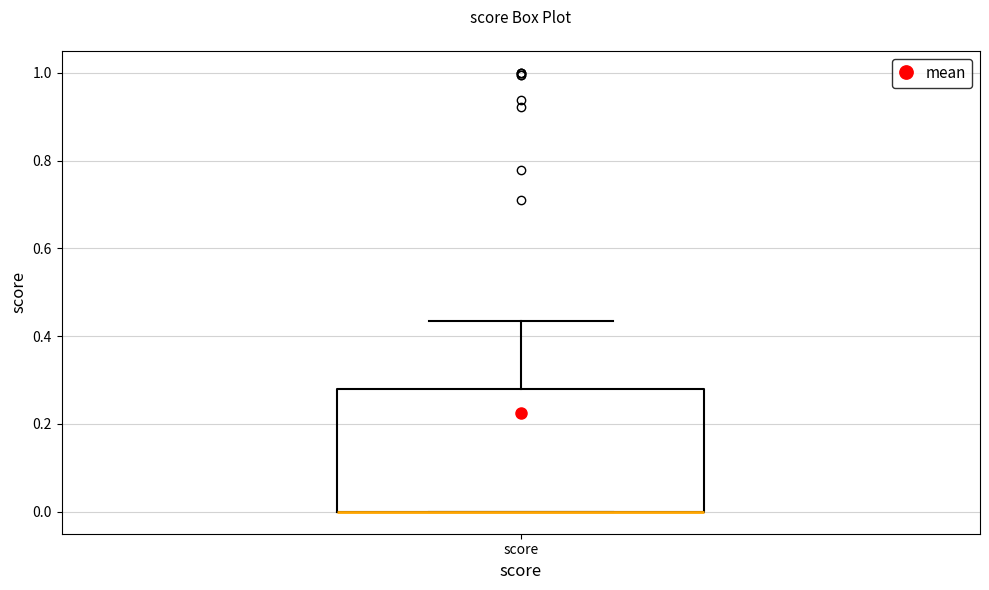

Transcribe this box plot: give where the median line is, the range the box spans, and where the two whiskers end, as read against the y-axis. The values are not printed on the chart, so give them approximately, as read against the axis.

median 0.00 (drawn on the box's lower edge), box 0.00 to 0.28, whiskers 0.00 to 0.44